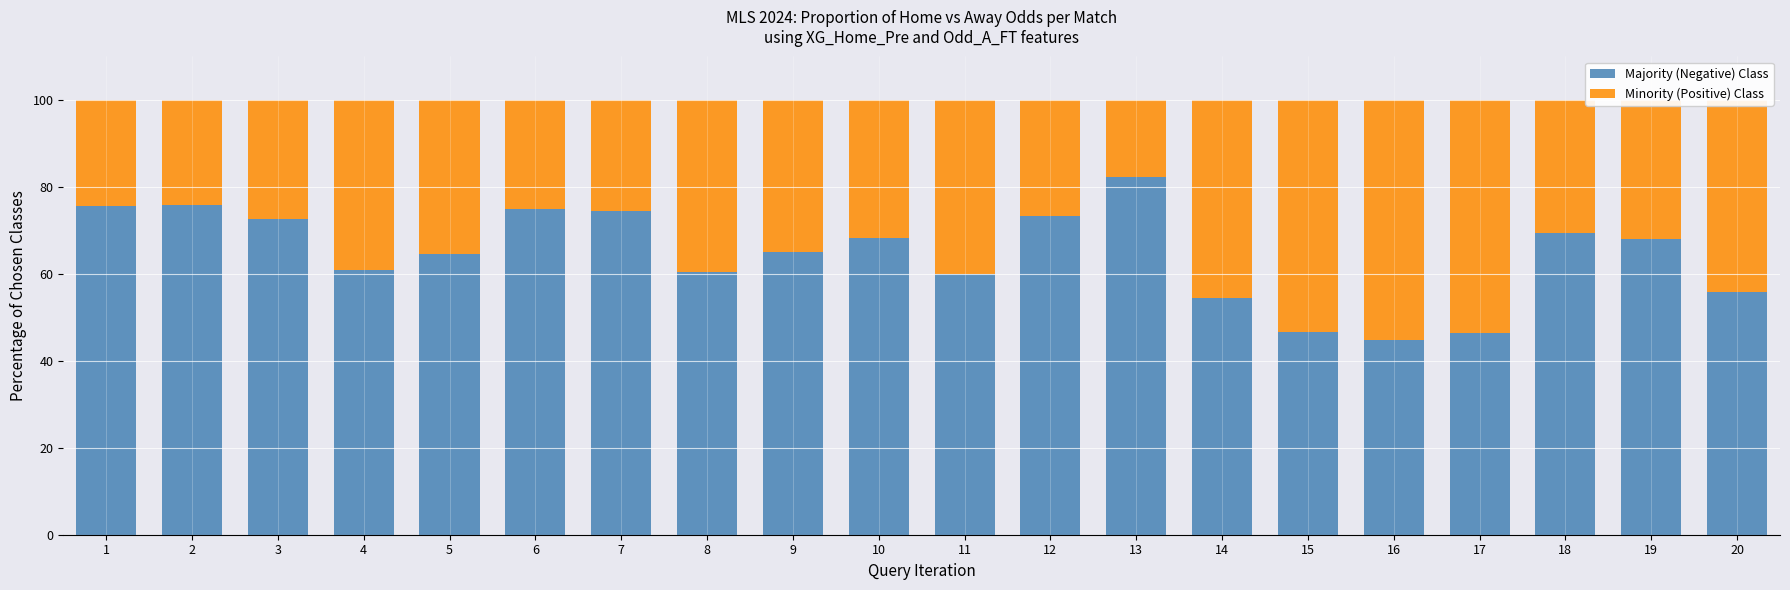

What is the difference between the Majority (Negative) Class values at 3 and 11?

12.6